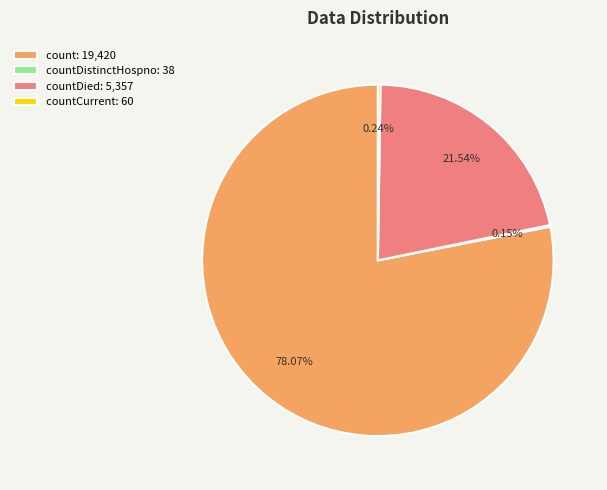

What is the largest slice in the pie chart?

count: 19,420